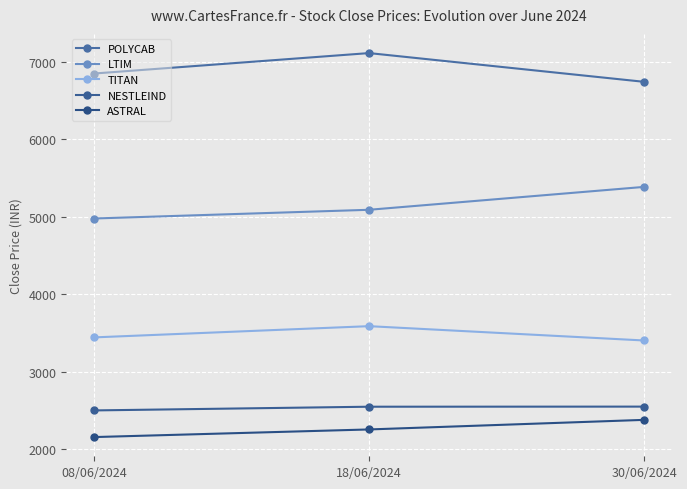

What are all the series names shown in the legend?

POLYCAB, LTIM, TITAN, NESTLEIND, ASTRAL